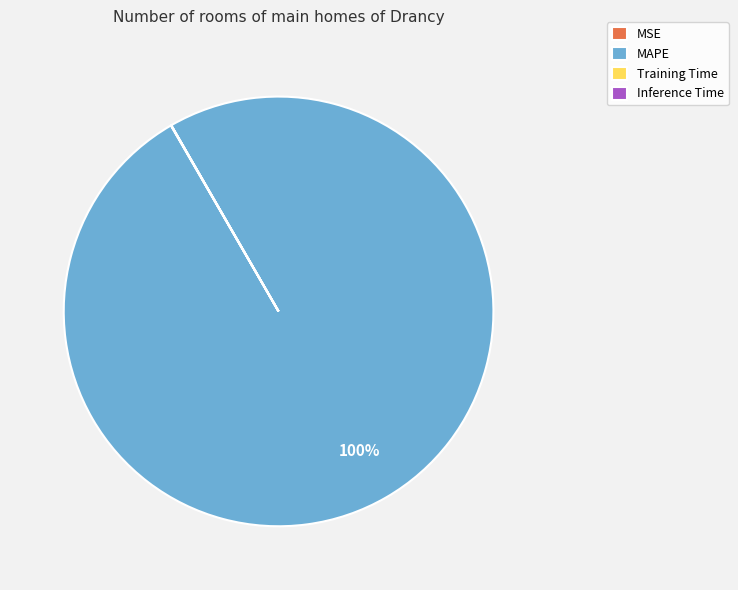

What percentage is the MAPE slice, to the nearest percent?

100%